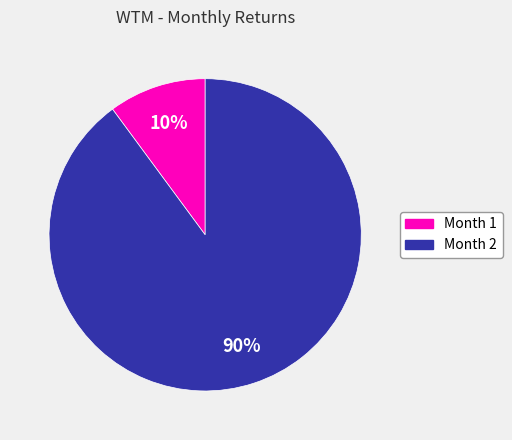

Is there a majority slice in this chart?

Yes